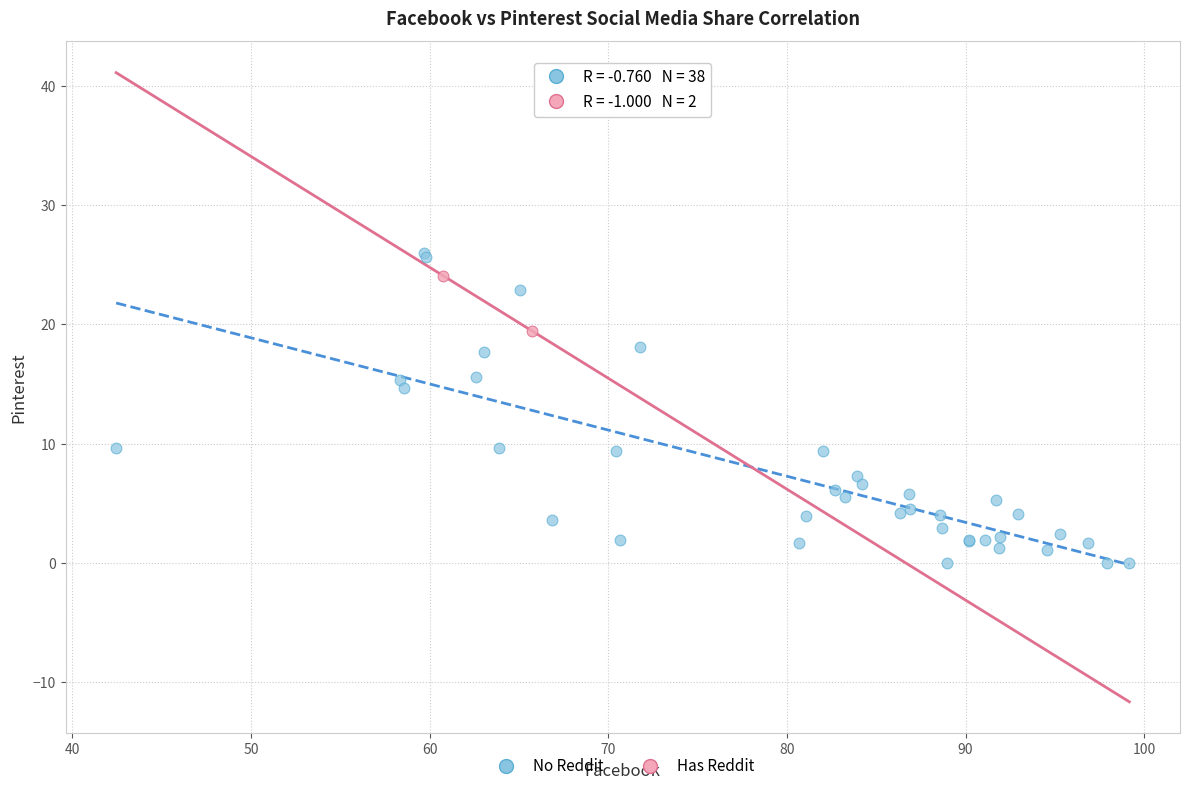

Which series has the largest Y range (max minus min)?

No Reddit